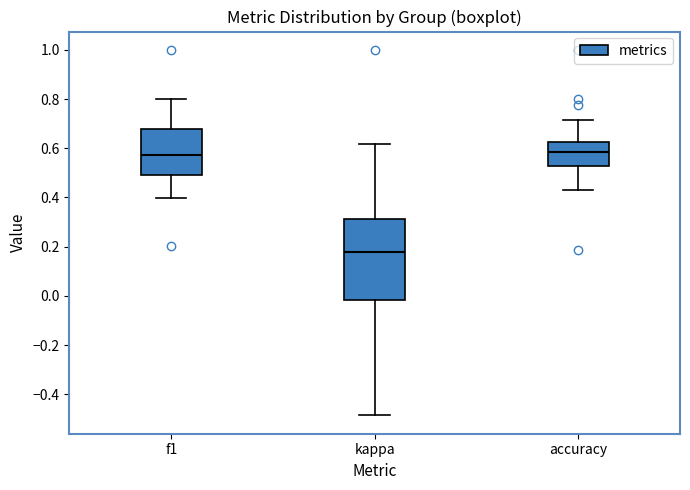

Which box has the lowest median line?

kappa